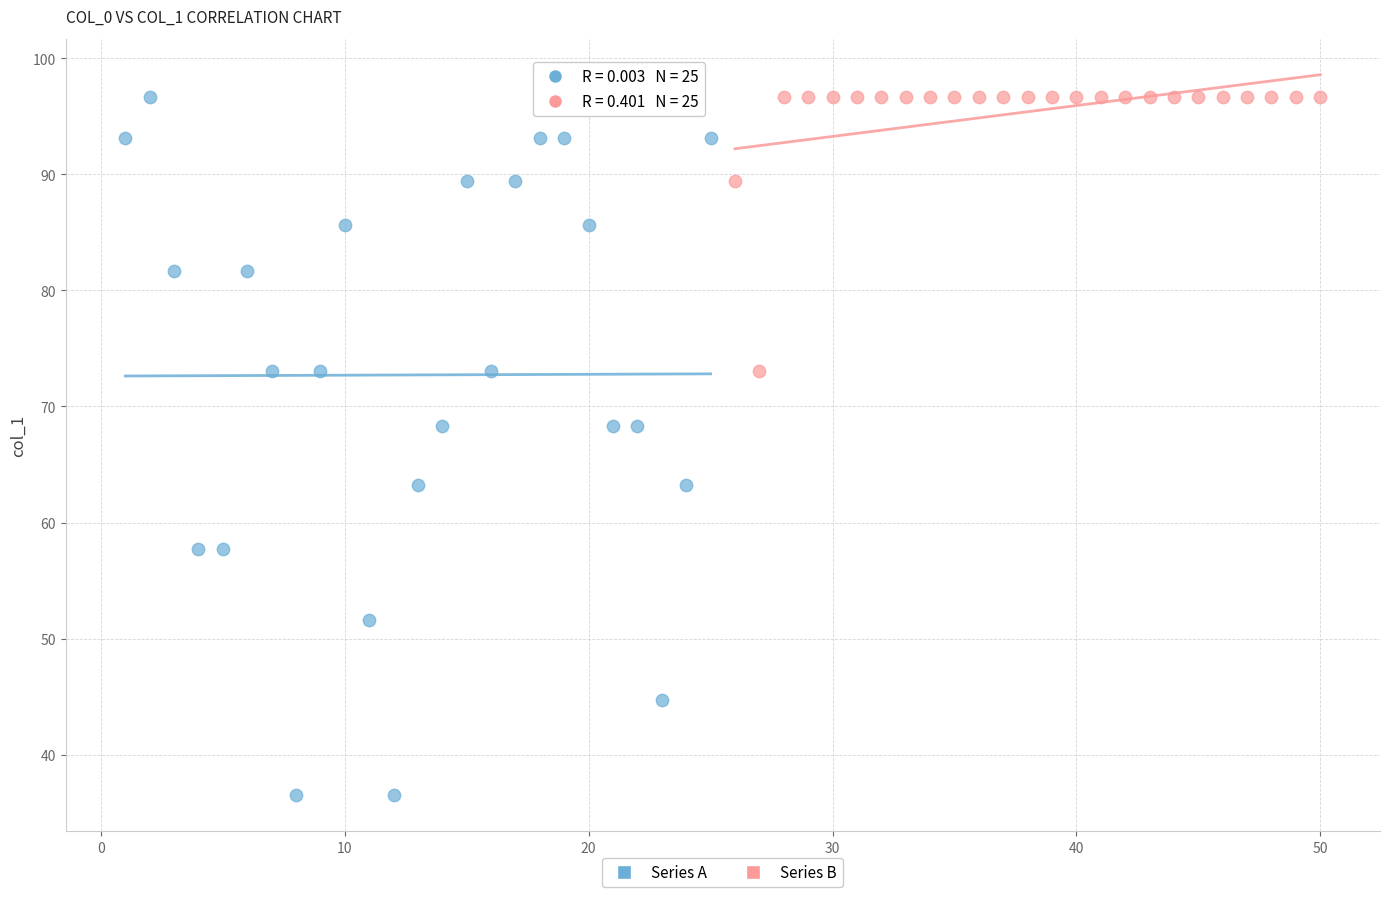

What are all the series names shown in the legend?

Series A, Series B